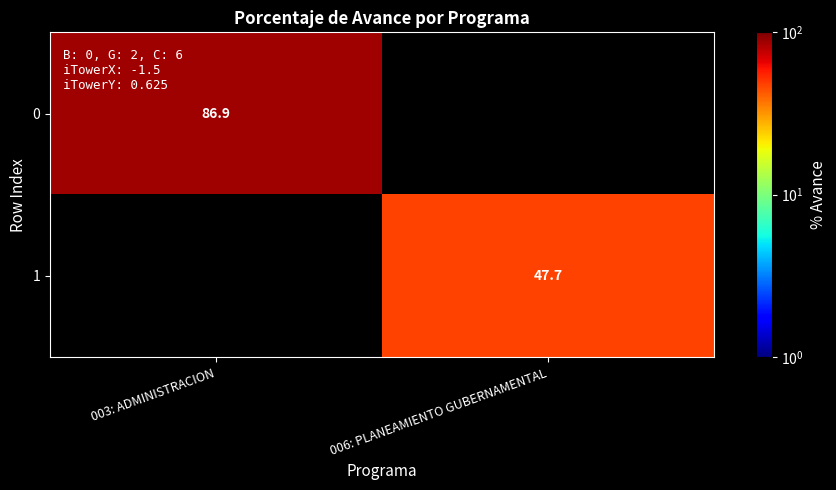

True or false: 0 has a value of 43.4 at 003: ADMINISTRACION.

False